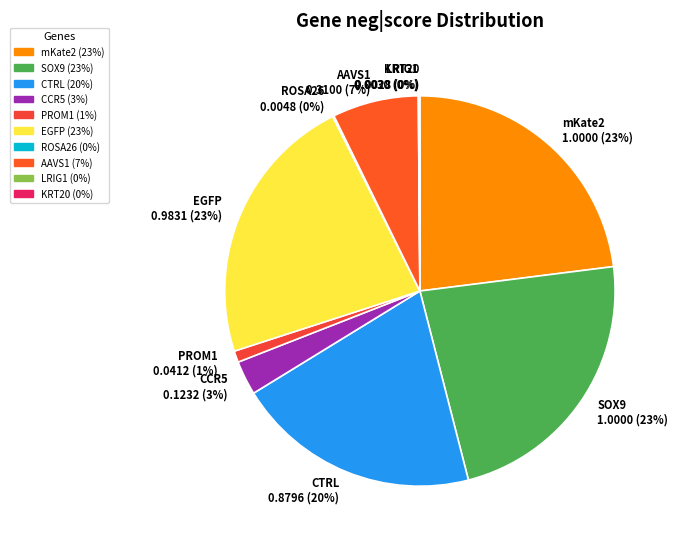

To the nearest percent, what is the difference between the largest and smallest slice percentages?

23%